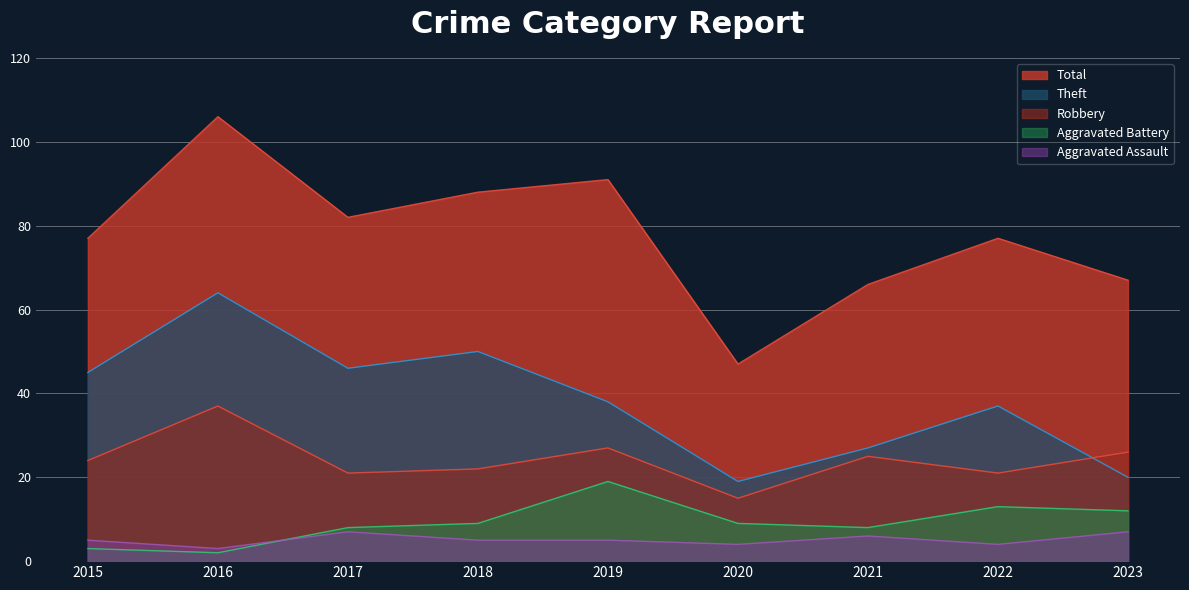

The Total series shows 114 at 2023. True or false?

False